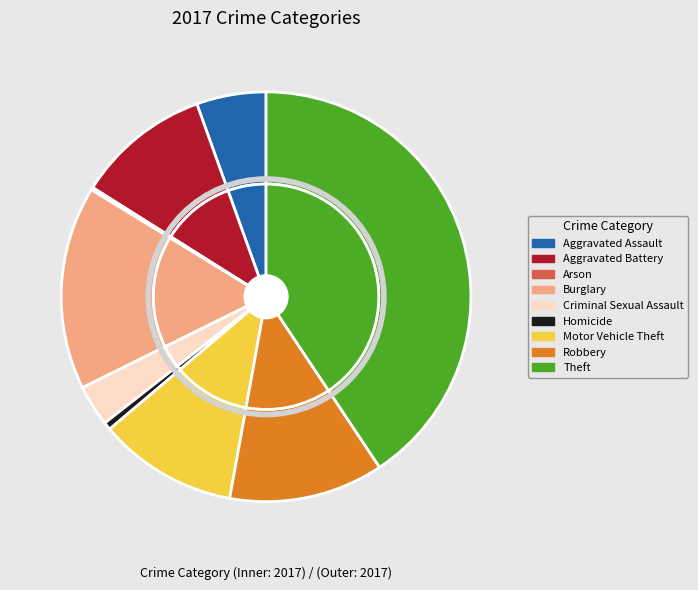

To the nearest percent, what is the difference between the Robbery and Burglary slice percentages?

4%